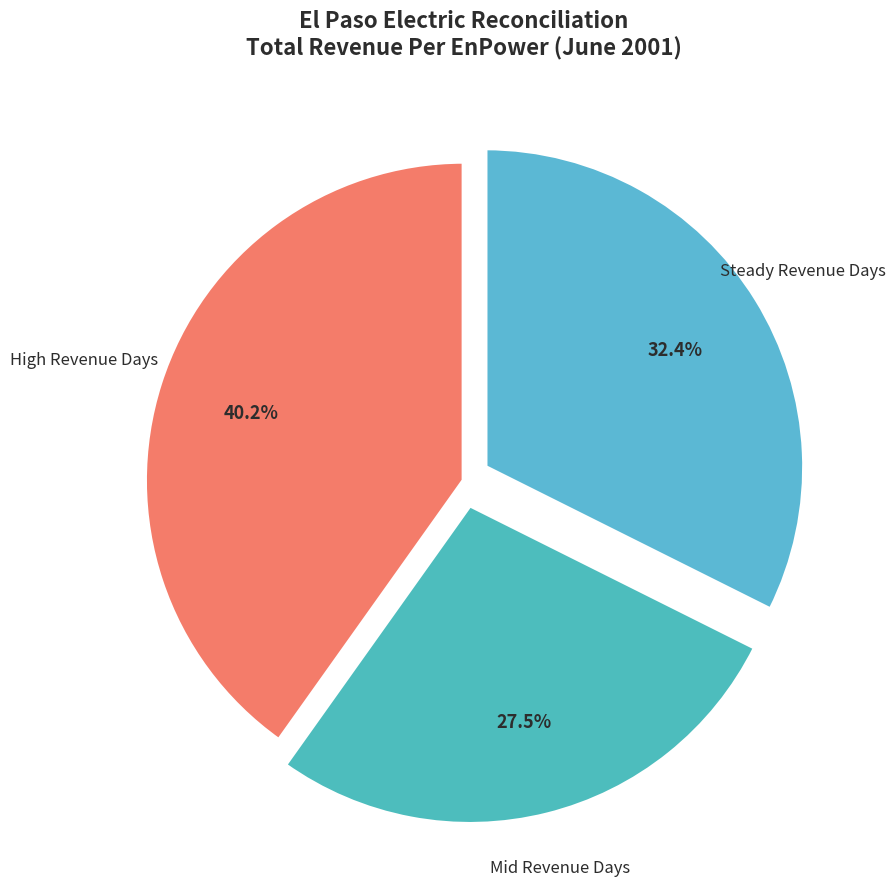

What is the largest slice in the pie chart?

High Revenue Days